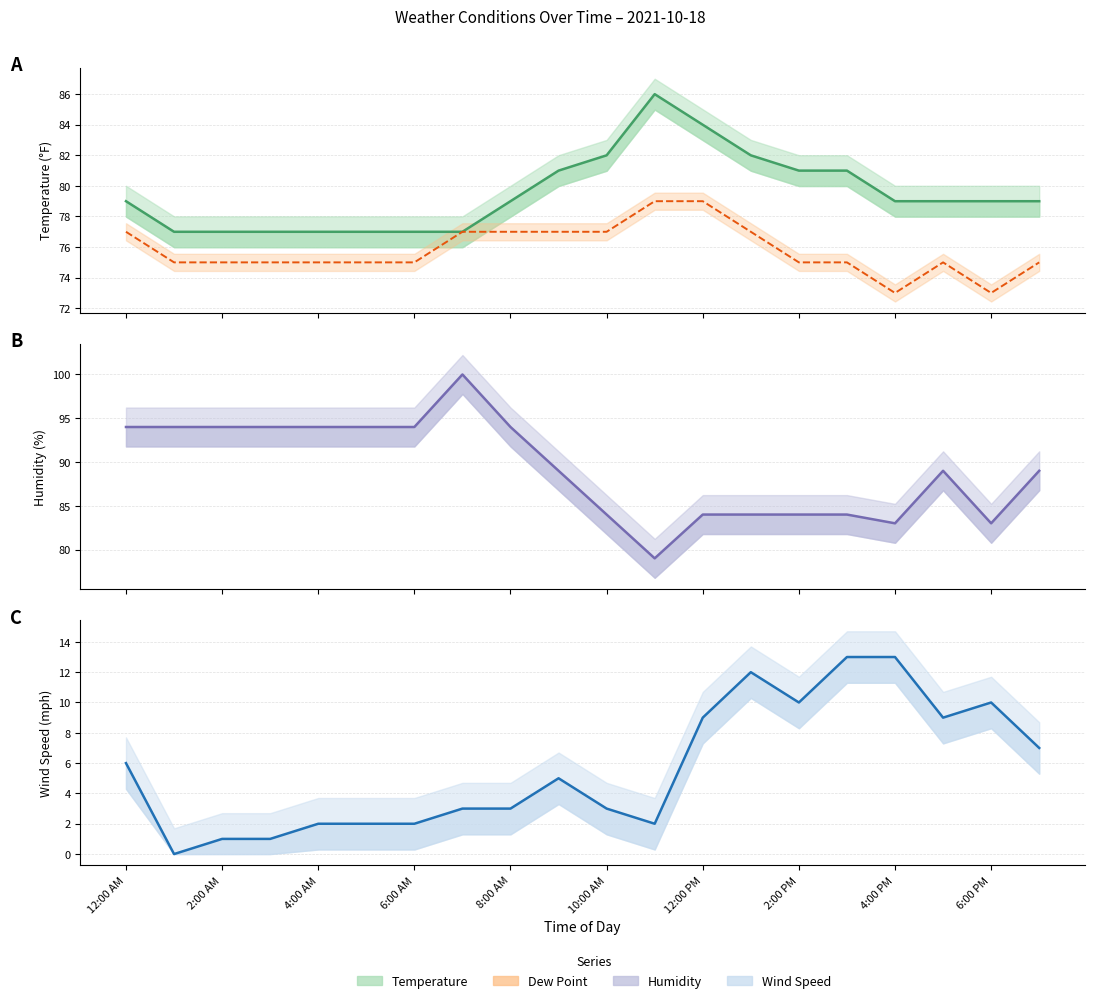

Which has a higher value, 12 or 6:00 PM?

12